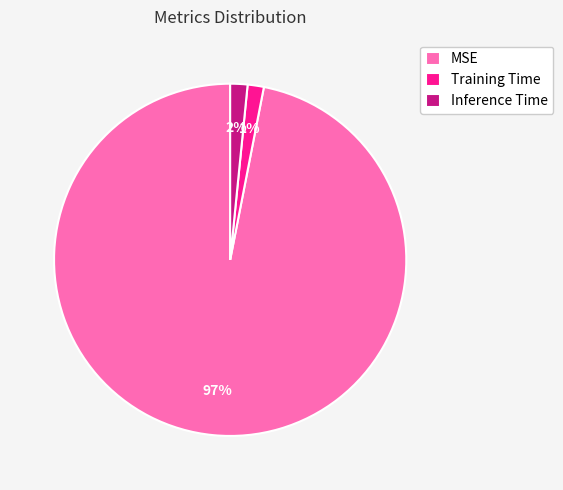

Which has a higher value, MSE or Inference Time?

MSE